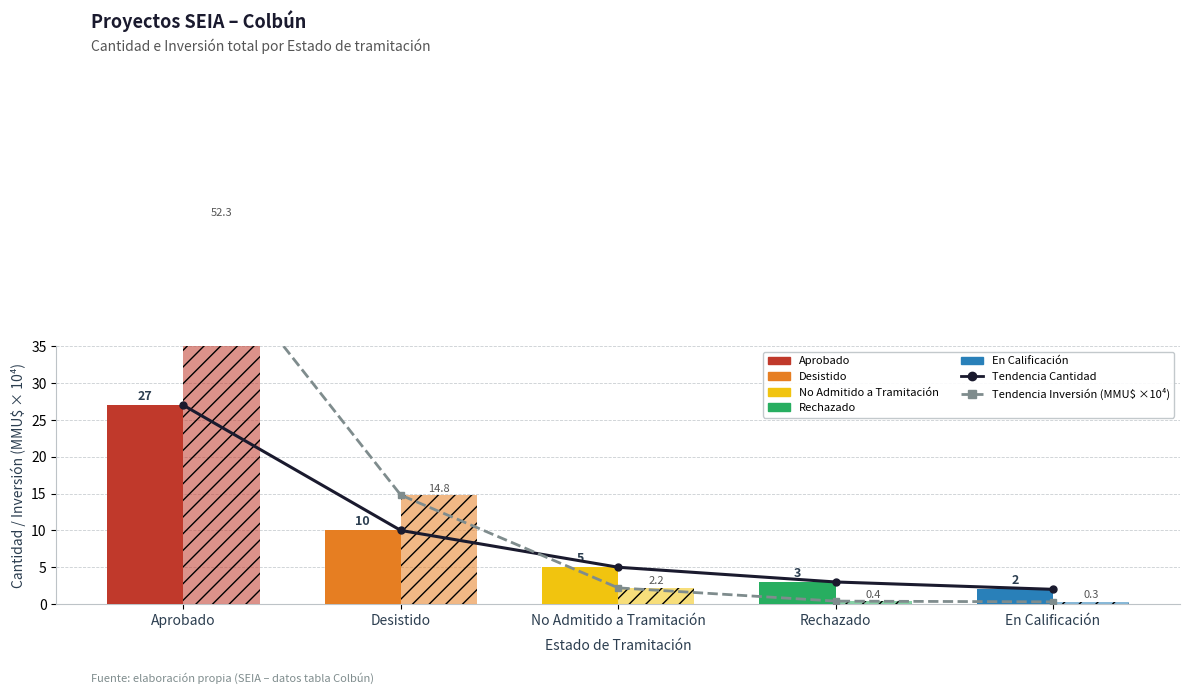

Are the bars horizontal?

No